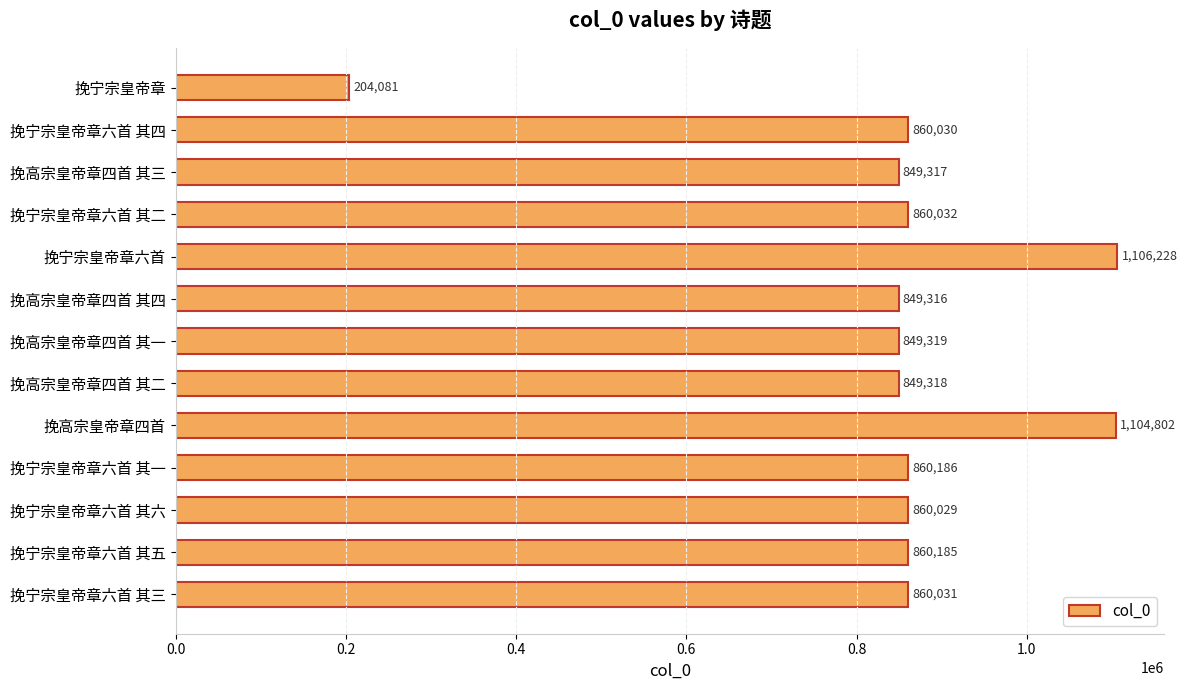

Where is the data nearest to the value 655154?

挽高宗皇帝章四首 其四